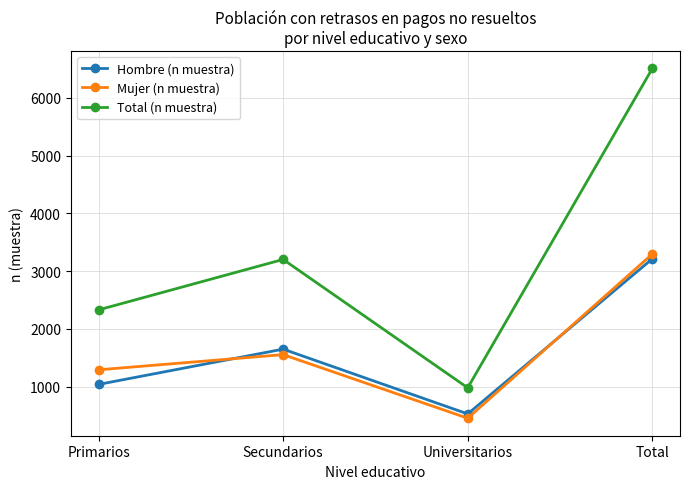

True or false: Hombre (n muestra) has more than 0 points higher than both neighbors.

True